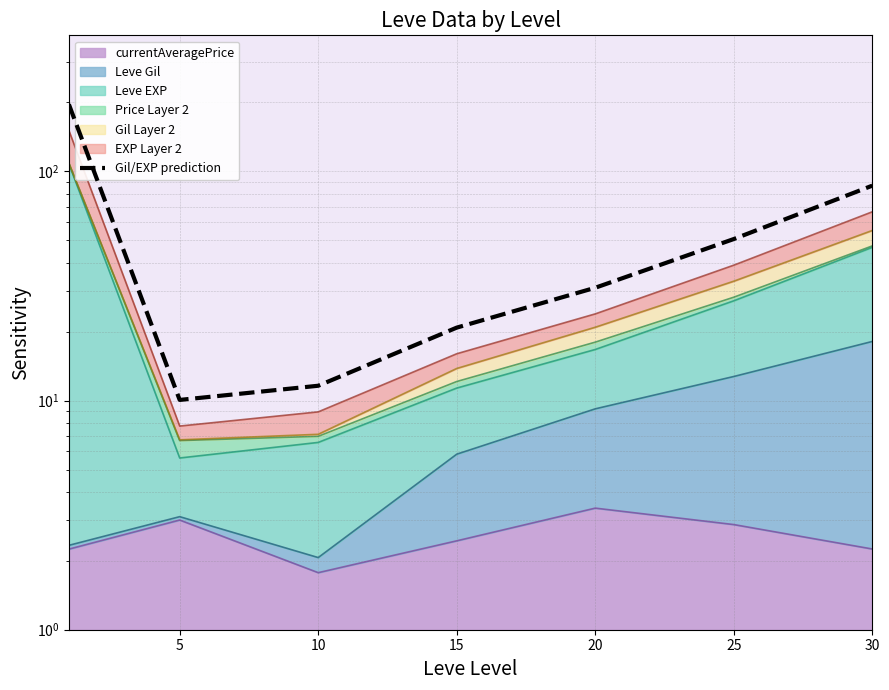

How many lines are shown in the chart?

1